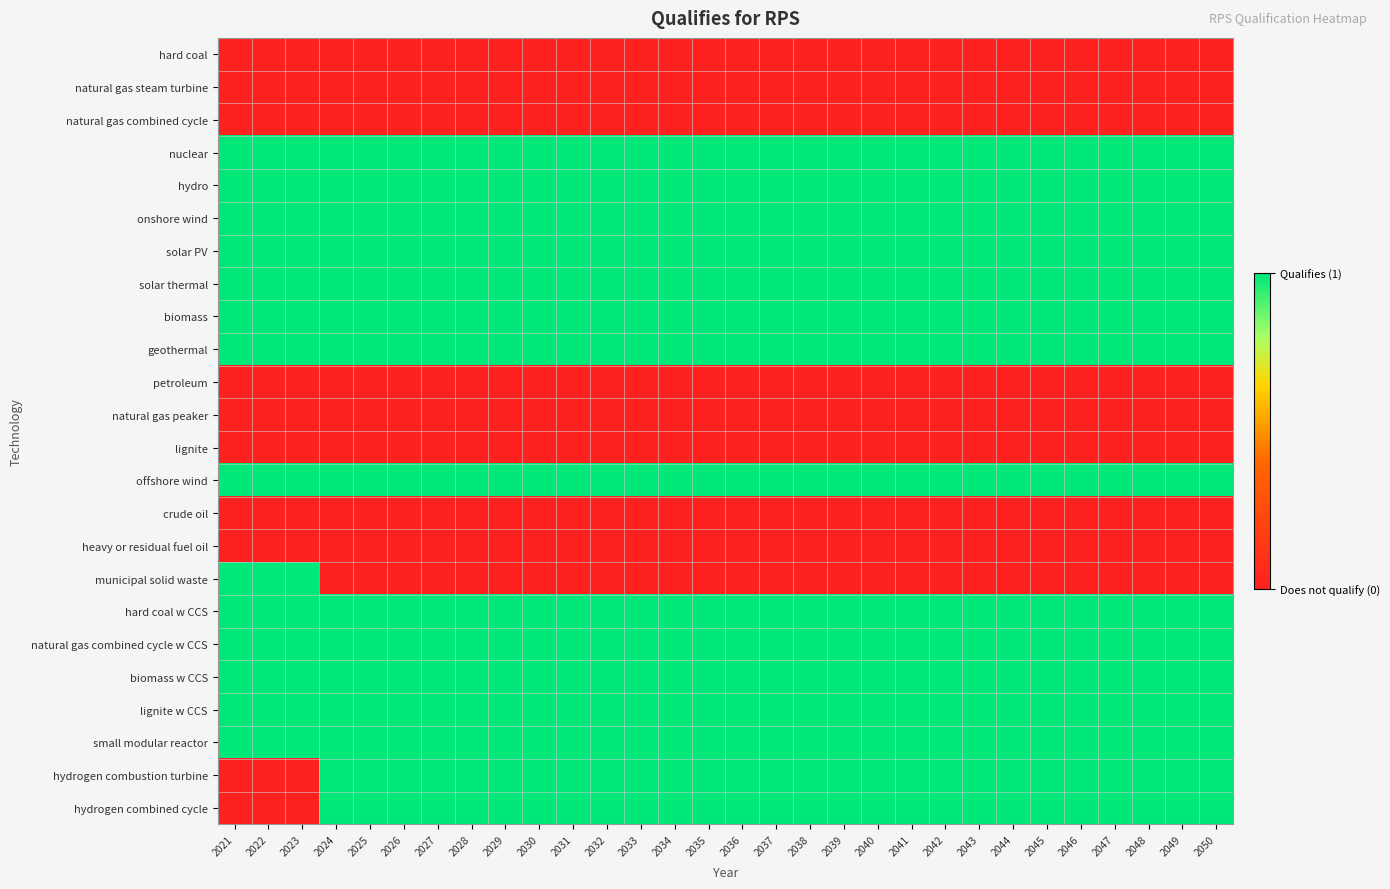

What is the difference between the highest and lowest values at 2023?

1